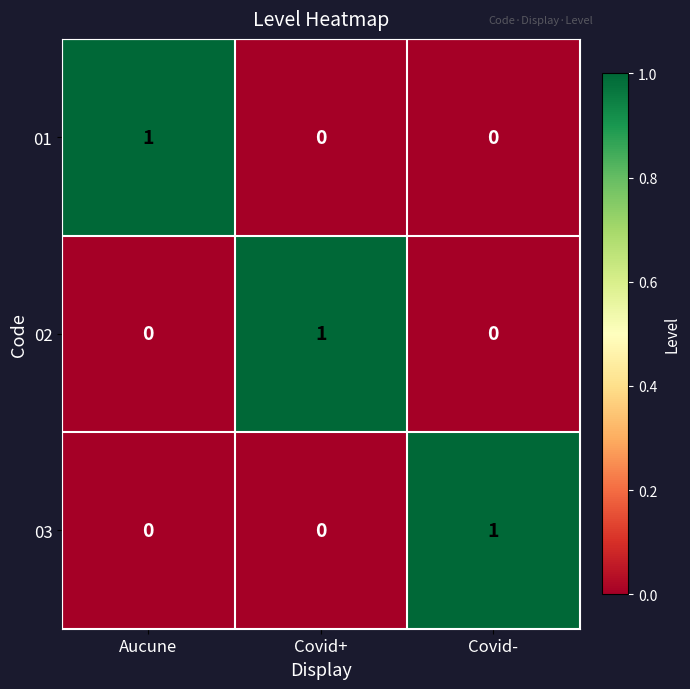

Is the value of 03 at Covid- greater than the value of 02 at Covid-?

Yes